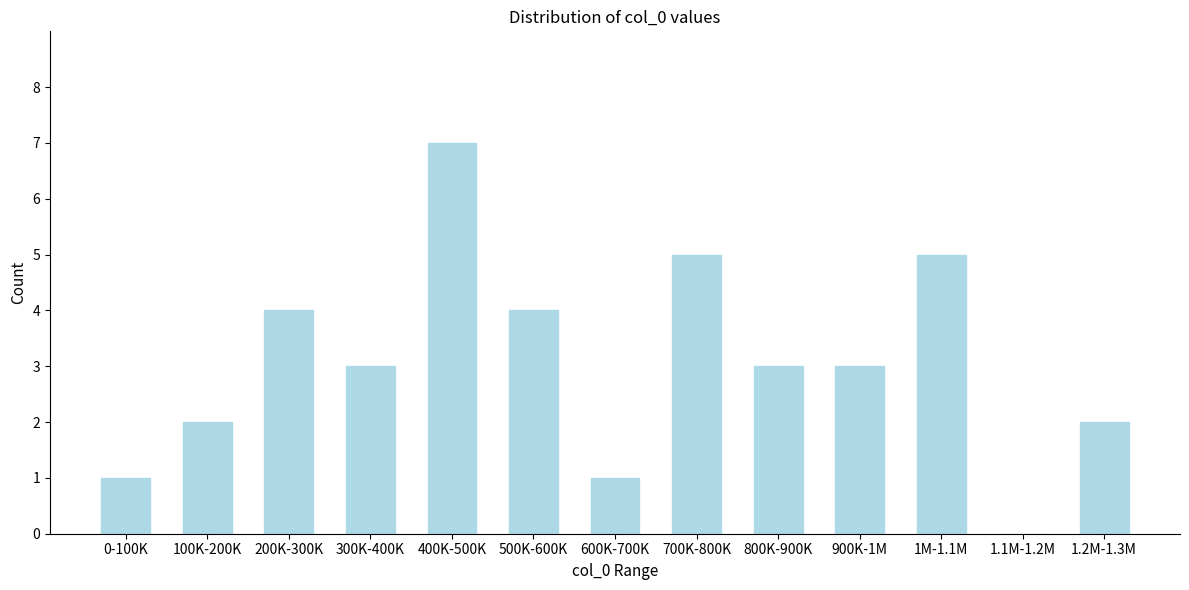

Reading left to right, list all the values displayed in this chart.

0-100K=1	100K-200K=2	200K-300K=4	300K-400K=3	400K-500K=7	500K-600K=4	600K-700K=1	700K-800K=5	800K-900K=3	900K-1M=3	1M-1.1M=5	1.1M-1.2M=0	1.2M-1.3M=2